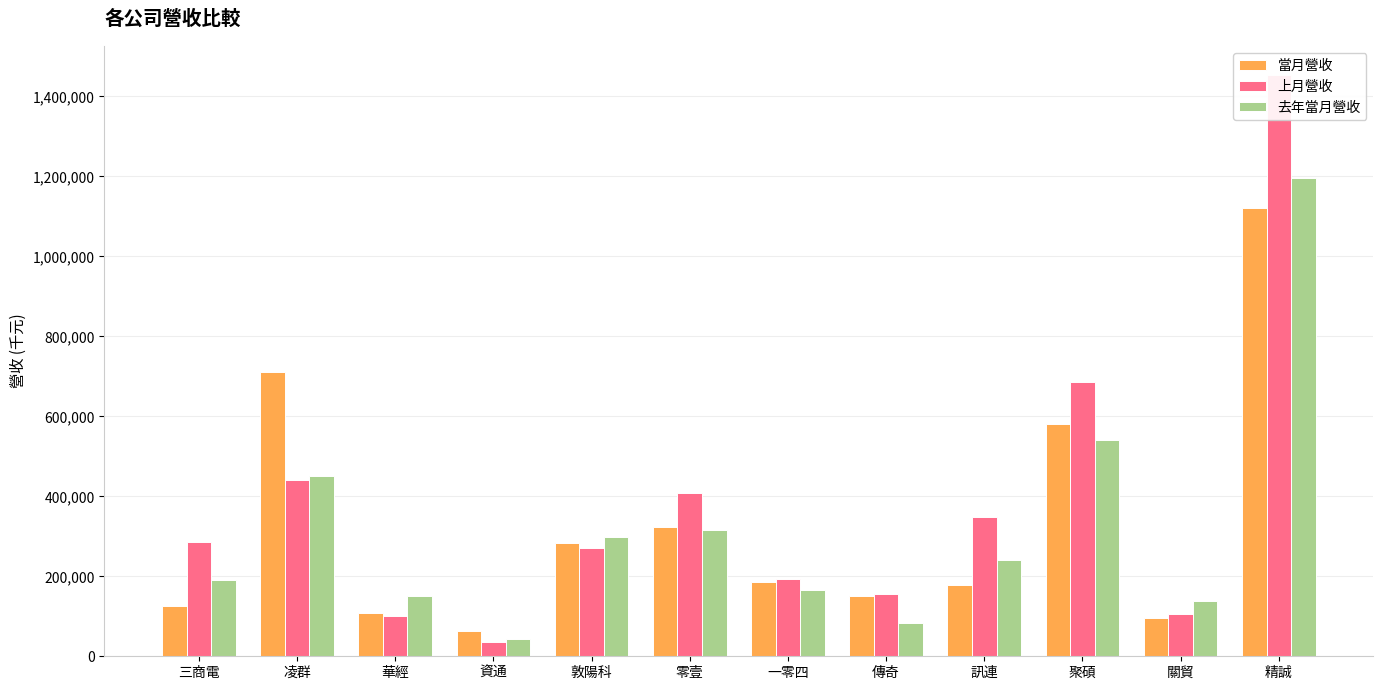

What are all the series names shown in the legend?

當月營收, 上月營收, 去年當月營收